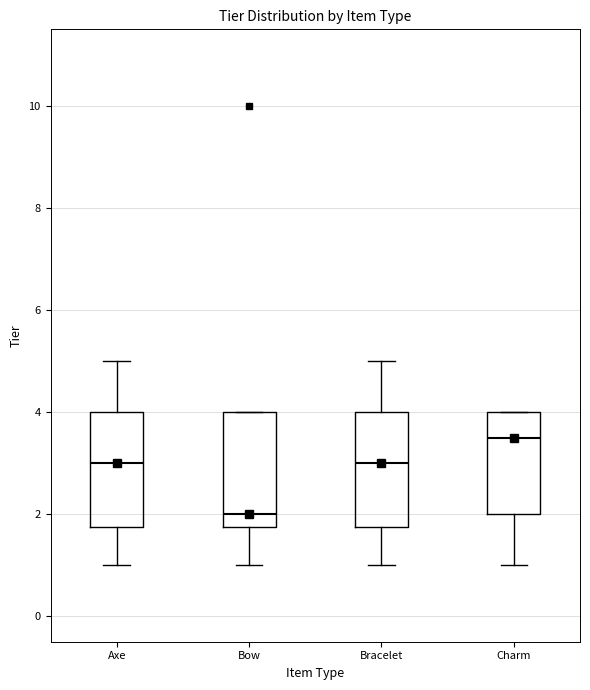

Where is the upper edge of the box for Bracelet on the y-axis? The values are not printed on the chart, so give them approximately, as read against the axis.

4.0